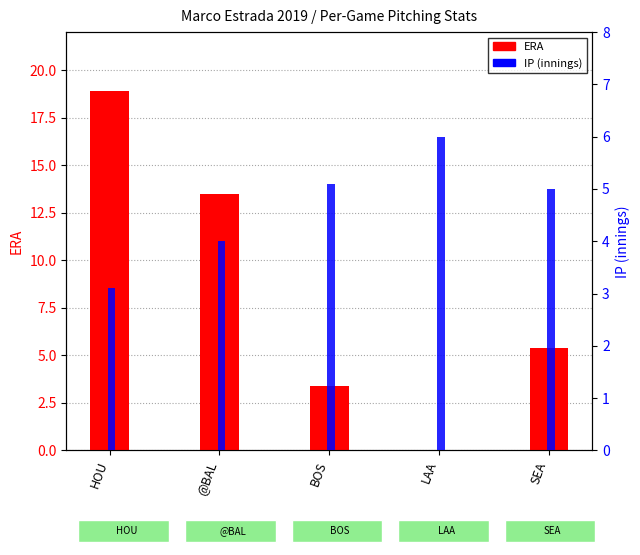

How many values in the ERA series exceed 5?

3